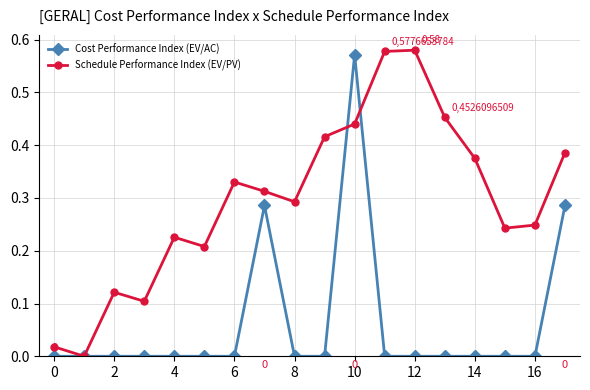

Which series has the largest total across all categories?

Schedule Performance Index (EV/PV)